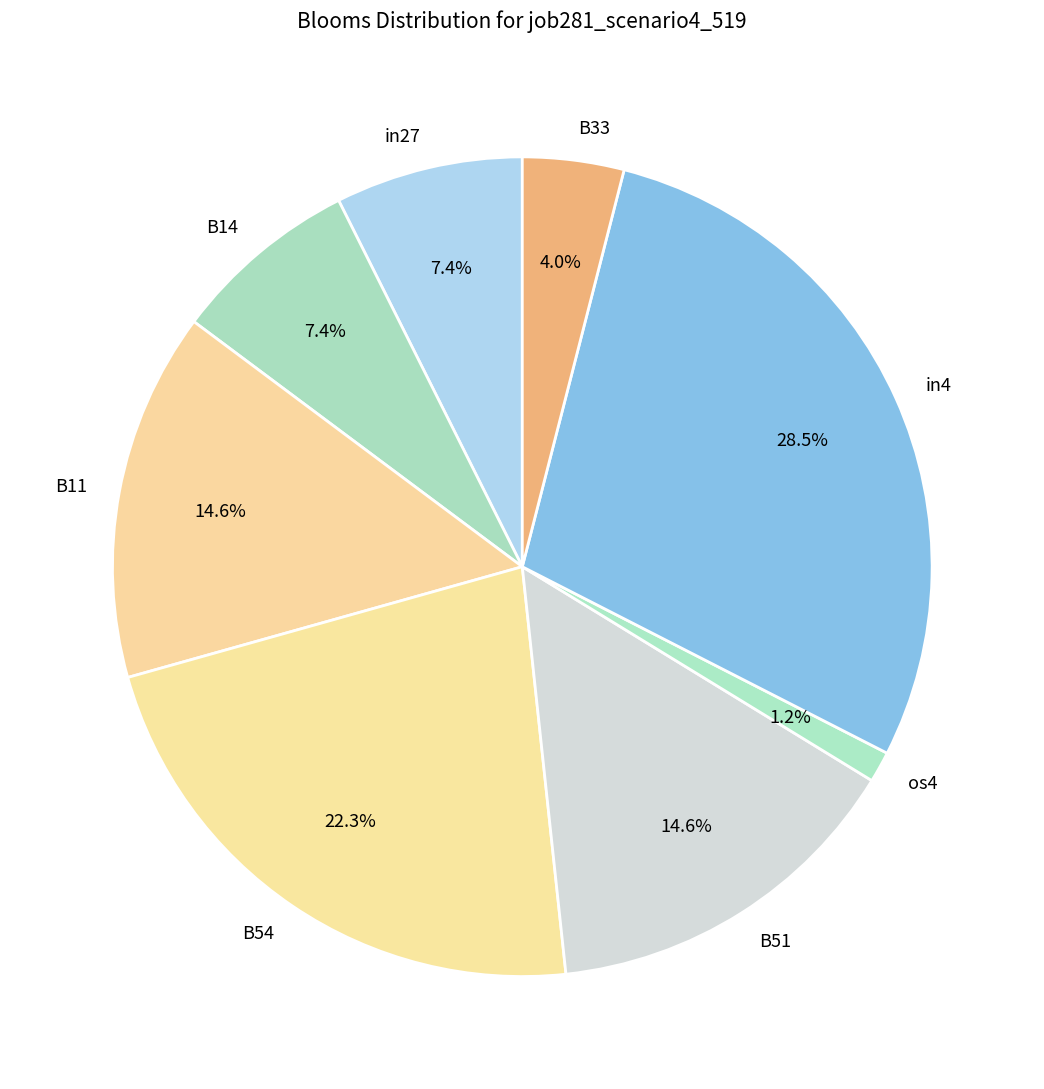

True or false: in27 accounts for 1% of the total.

False